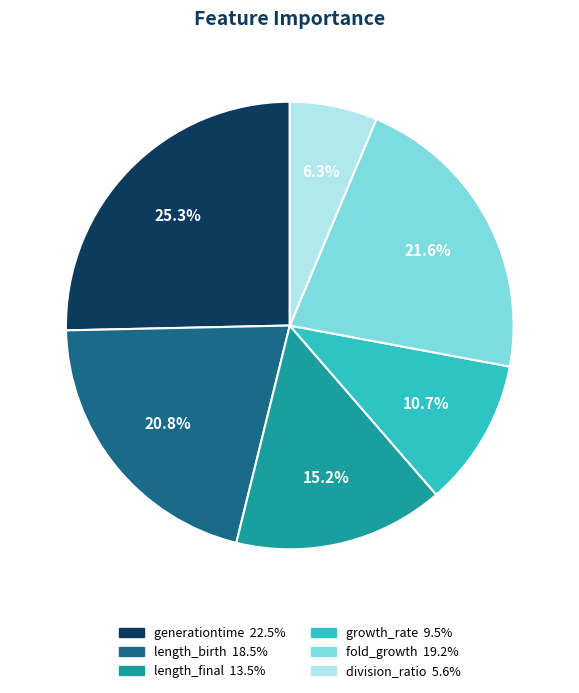

Combined, what portion of the pie is length_final and generationtime?

40.5%